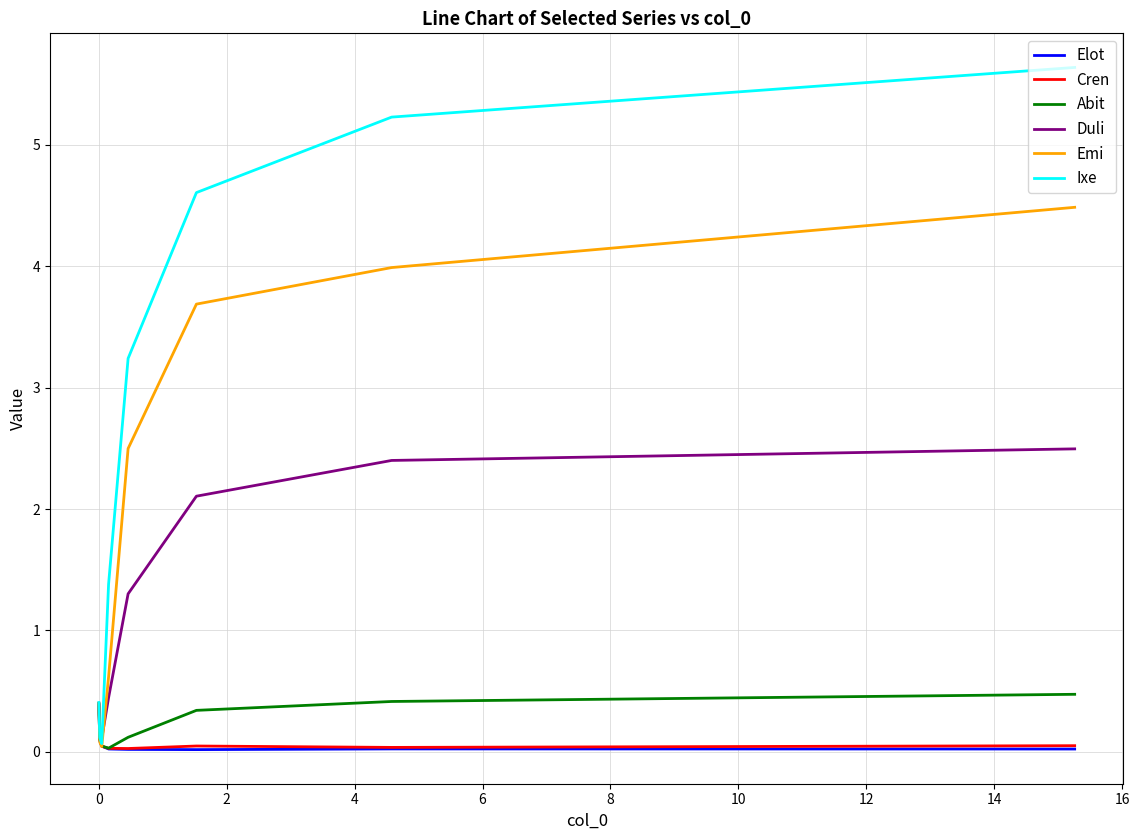

Is it true that Abit equals 0.7 at 0?

False